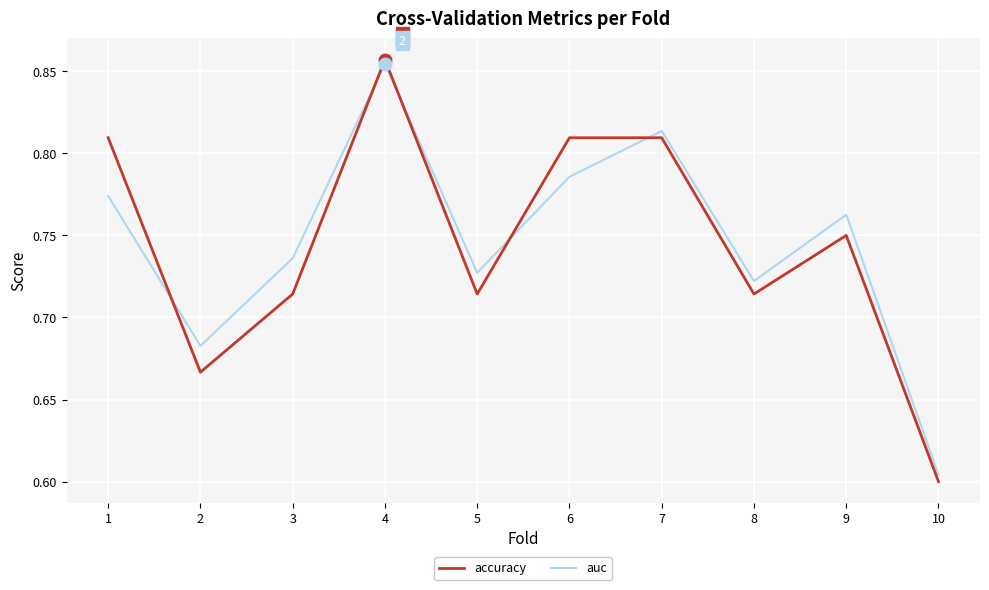

Where is auc nearest to the value 0?

10